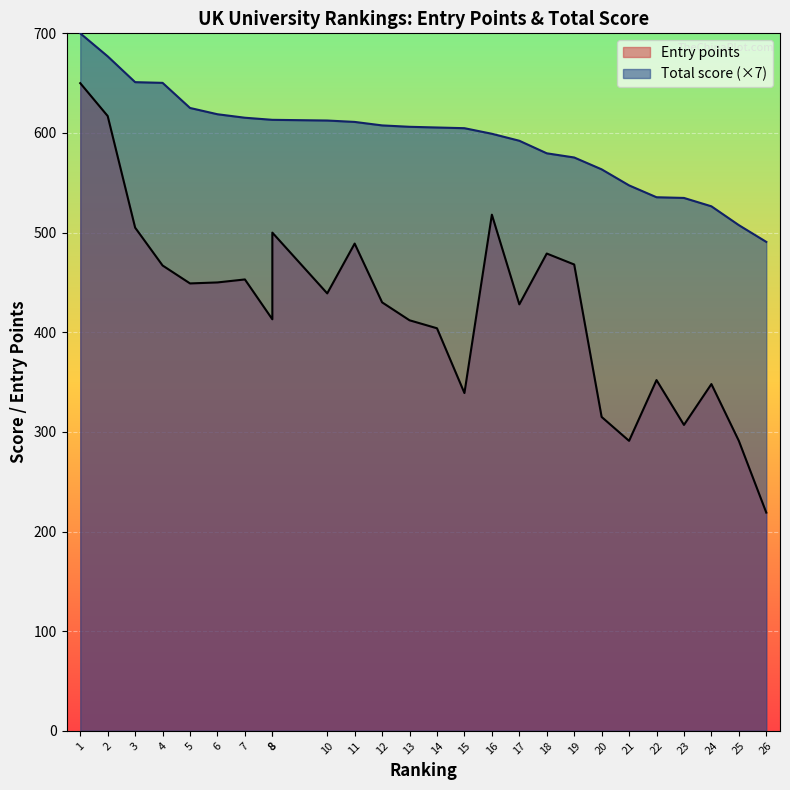

True or false: Total score has more than 2 points higher than both neighbors.

False